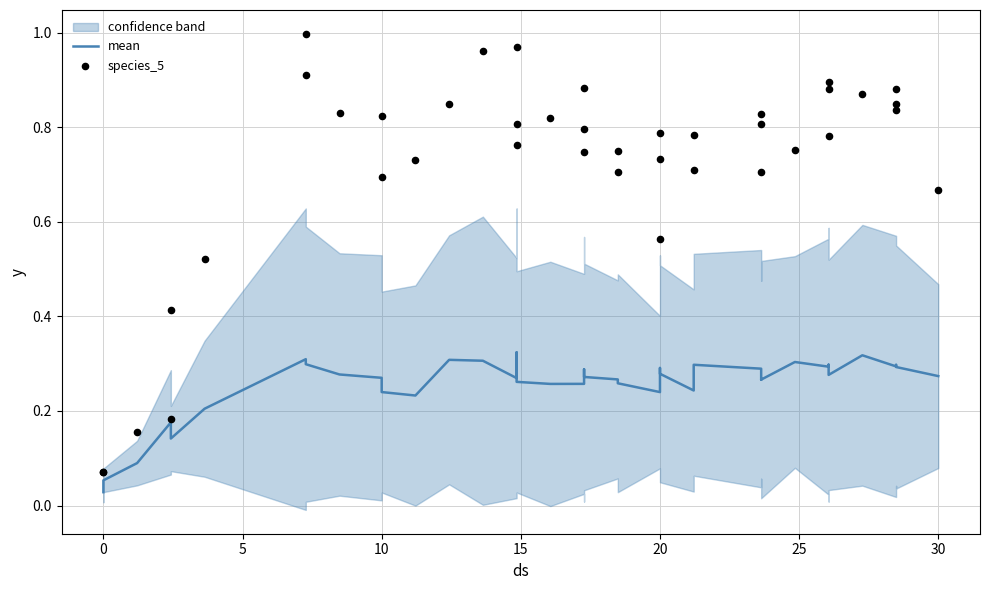

What are all the series names shown in the legend?

mean, species_5